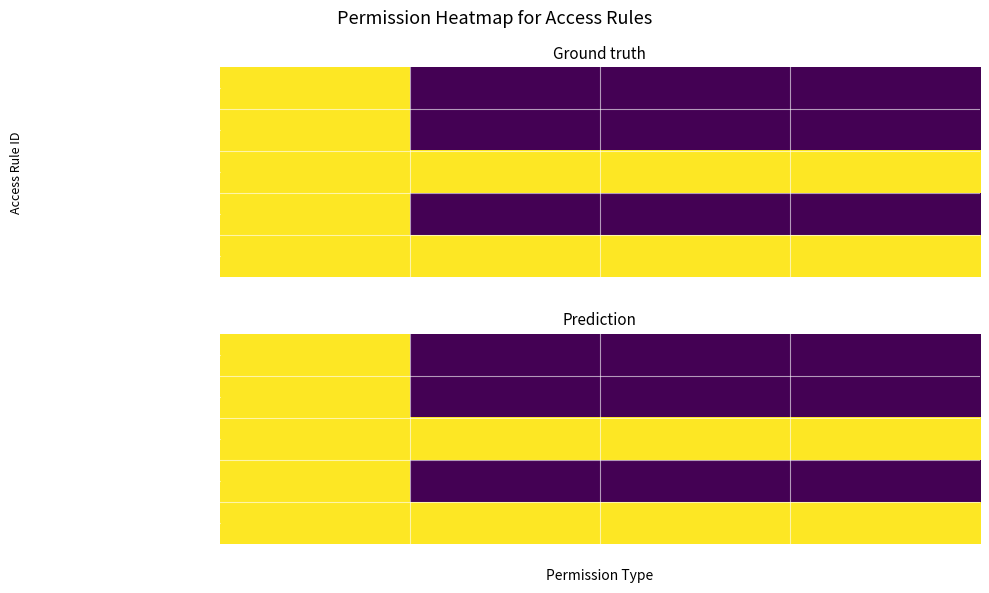

How many series are shown in this chart?

5